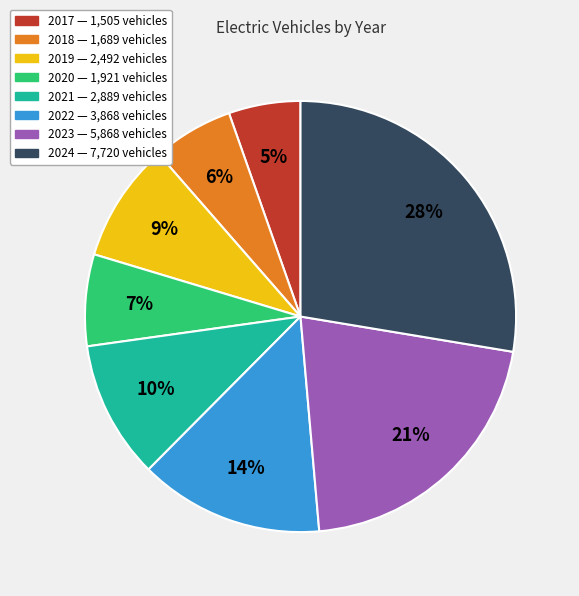

To the nearest percent, what is the difference between the 2021 and 2022 slice percentages?

4%